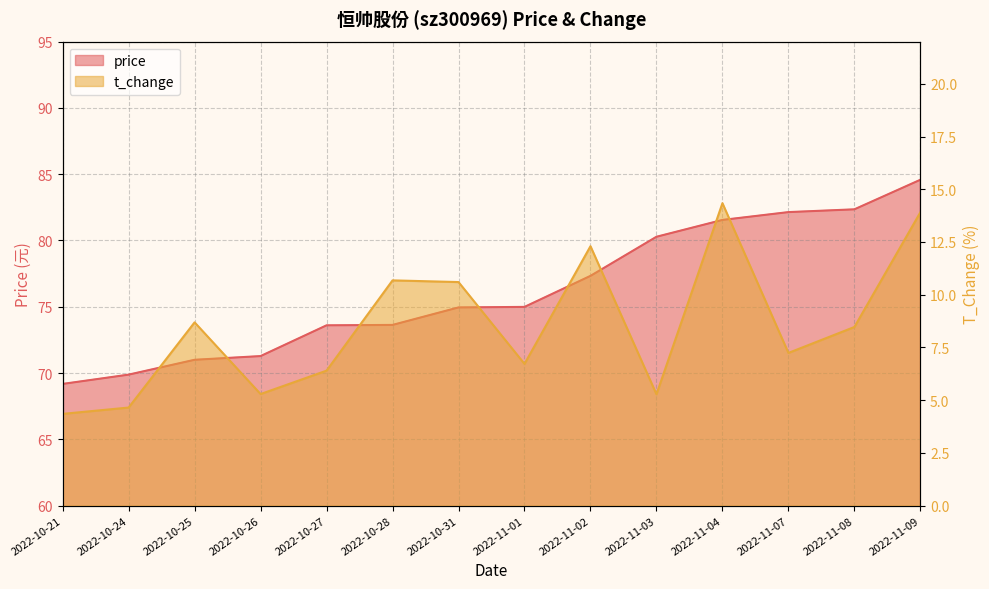

Where is price nearest to the value 76?

2022-11-01